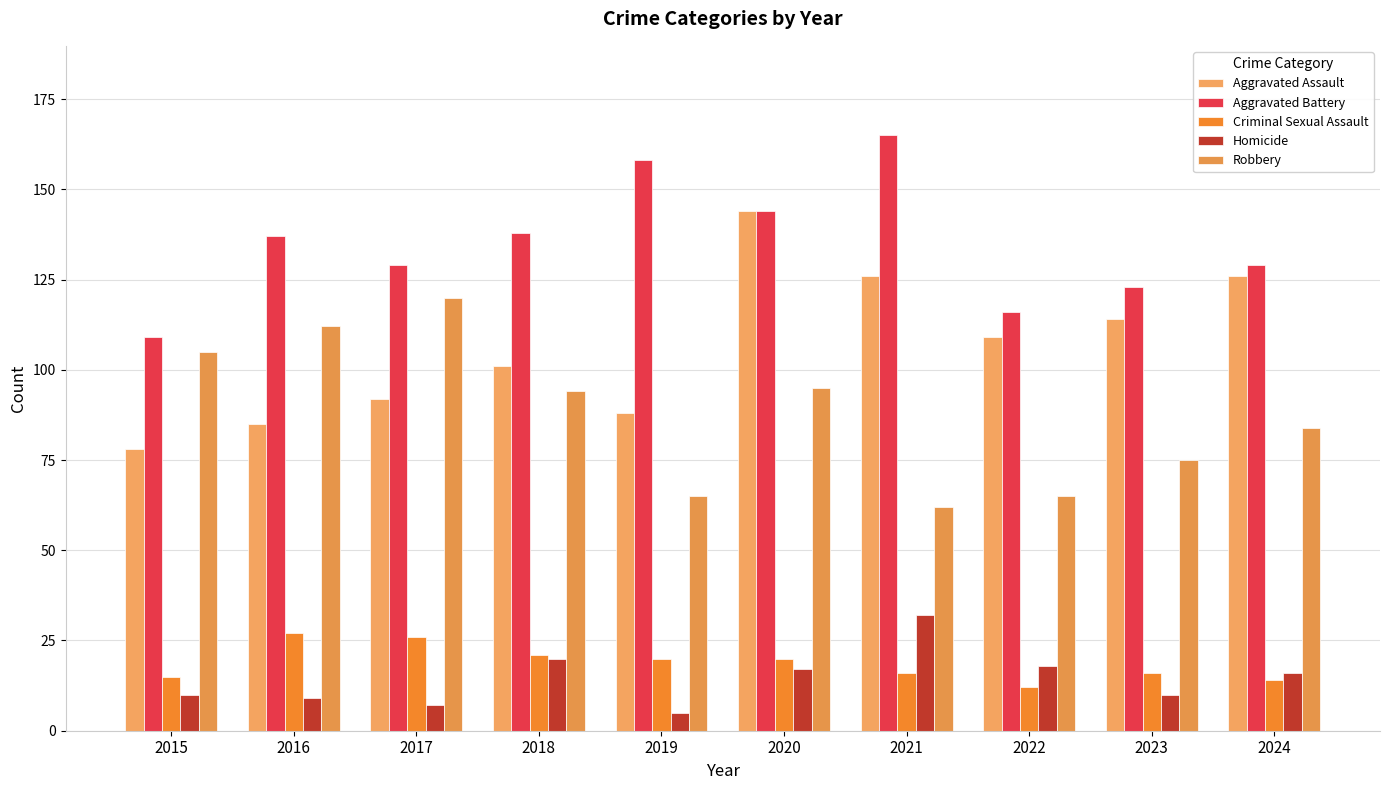

Are the bars horizontal?

No